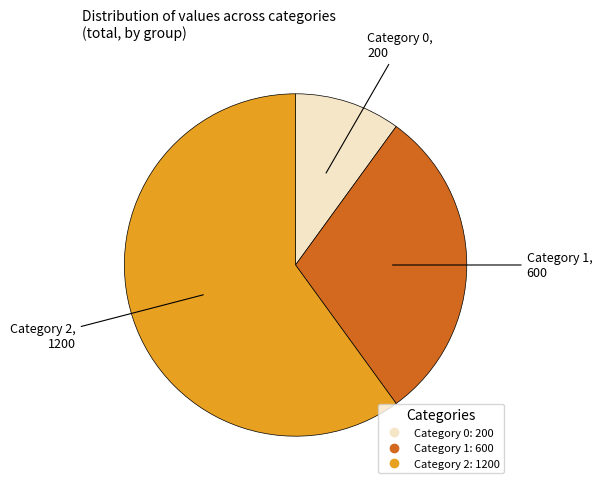

Is there a majority slice in this chart?

Yes